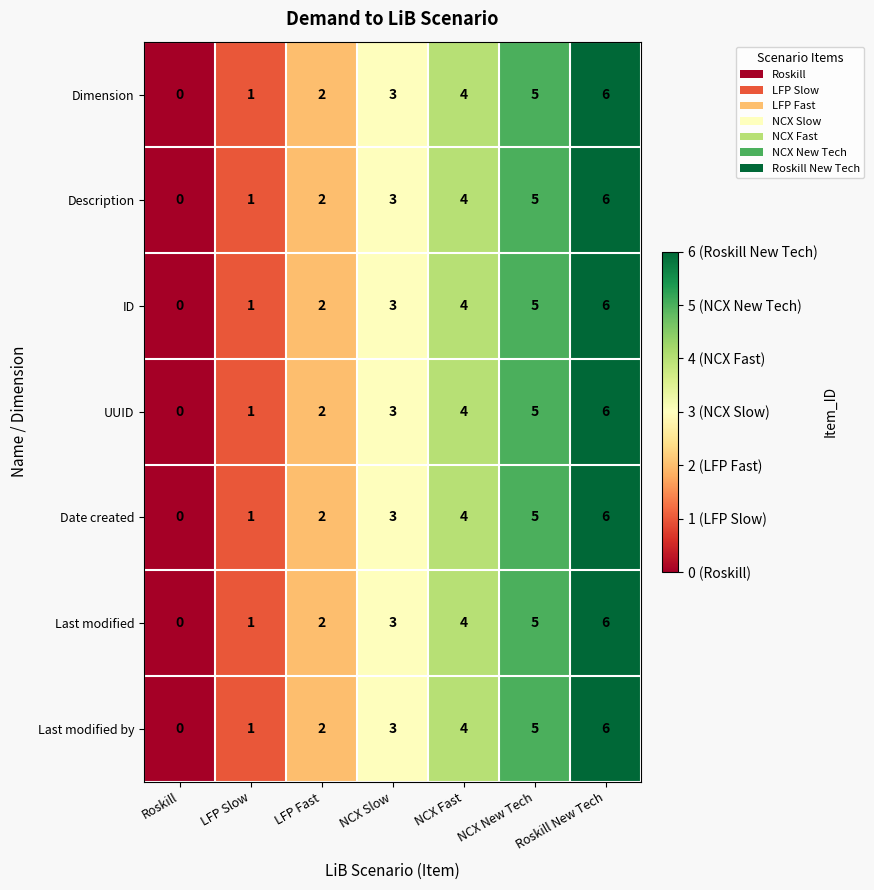

What is the average value of the Date created series?

3